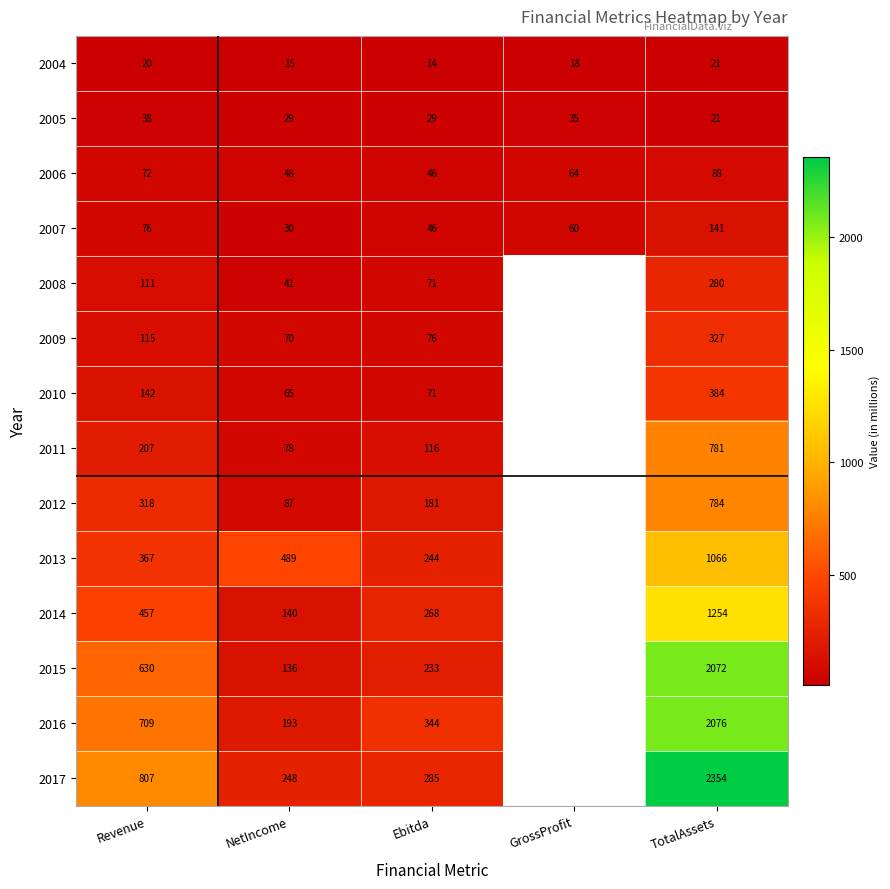

At which label is 2004 closest to 17?

GrossProfit